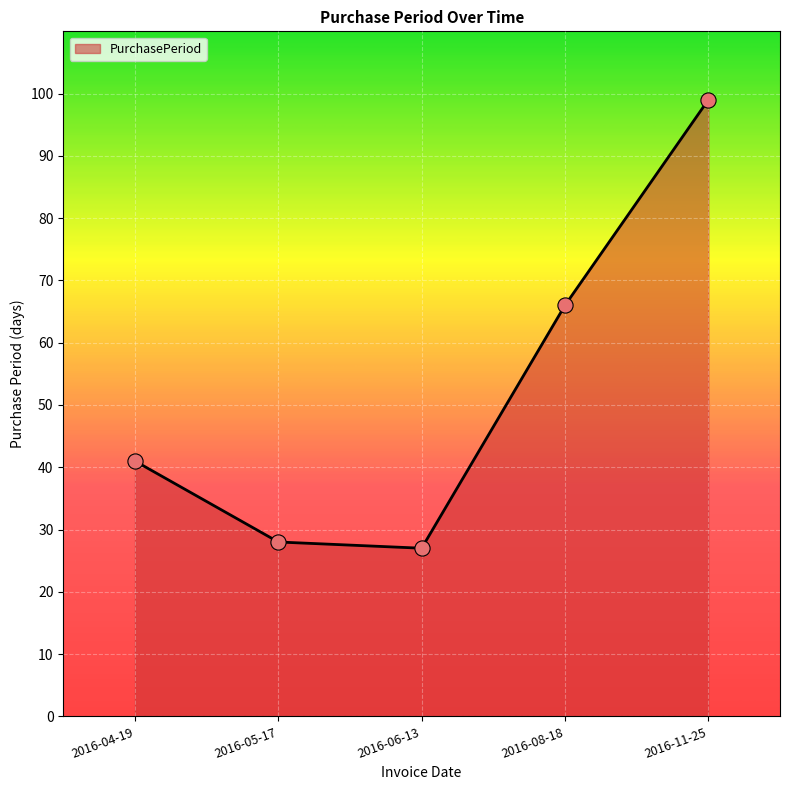

Which has a higher value, 2016-04-19 or 2016-11-25?

2016-11-25